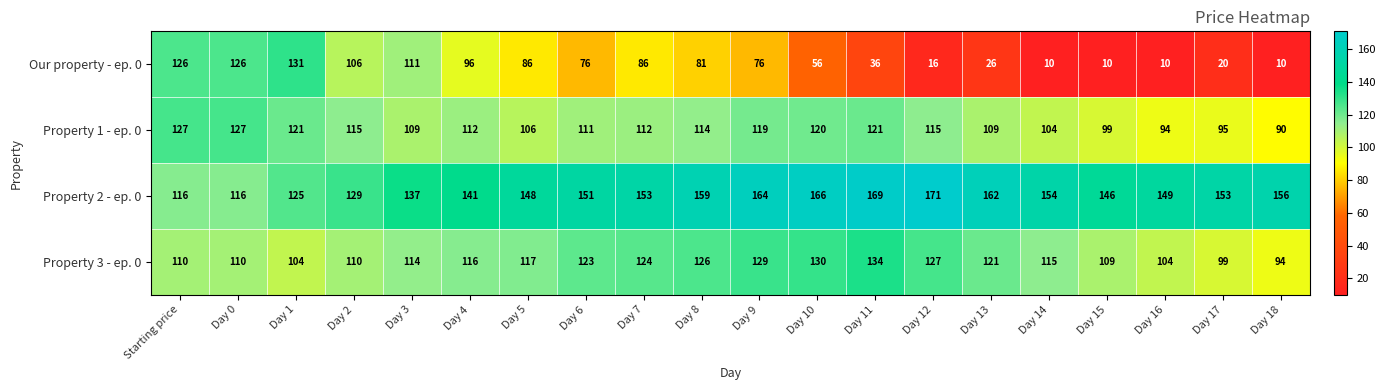

Which series has the largest total across all categories?

Property 2 - ep. 0